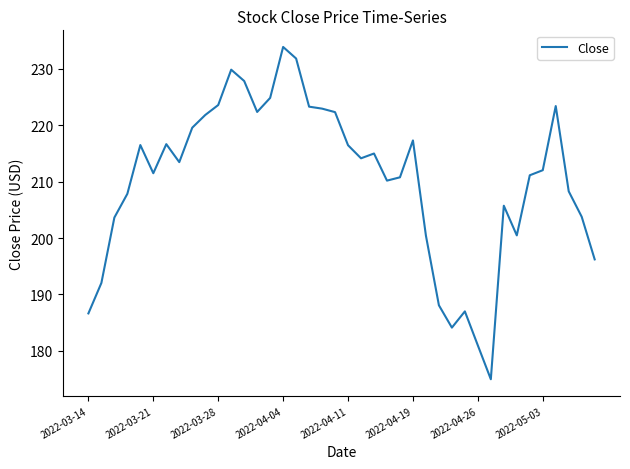

What is the greatest value displayed?

233.9